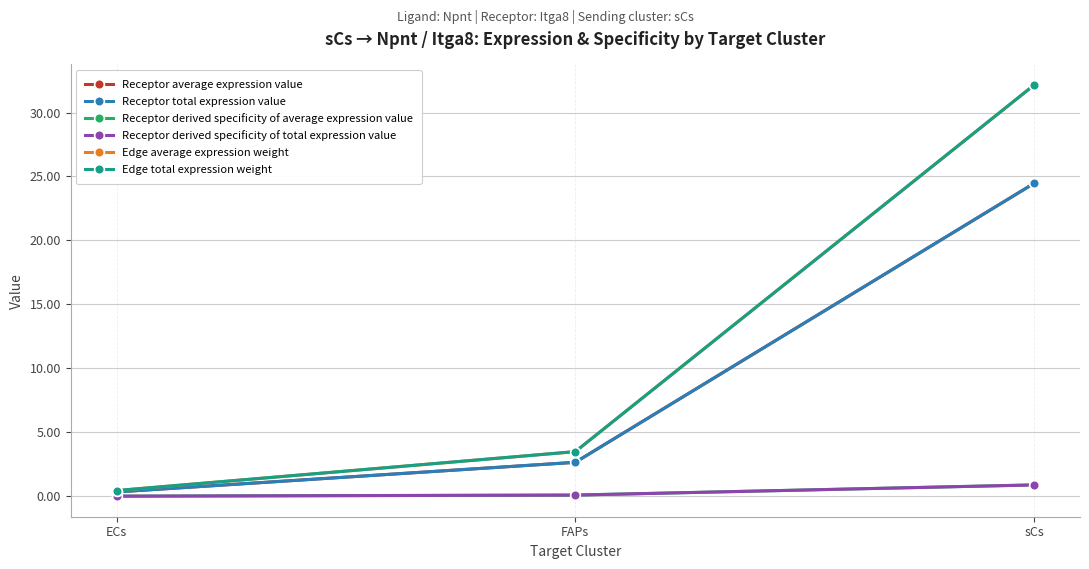

Reading left to right, transcribe all the data shown in this chart.

Receptor average expression value: 0.3	2.7	24.5
Receptor total expression value: 0.3	2.7	24.5
Receptor derived specificity of average expression value: 0.0	0.1	0.9
Receptor derived specificity of total expression value: 0.0	0.1	0.9
Edge average expression weight: 0.5	3.5	32.2
Edge total expression weight: 0.5	3.5	32.2